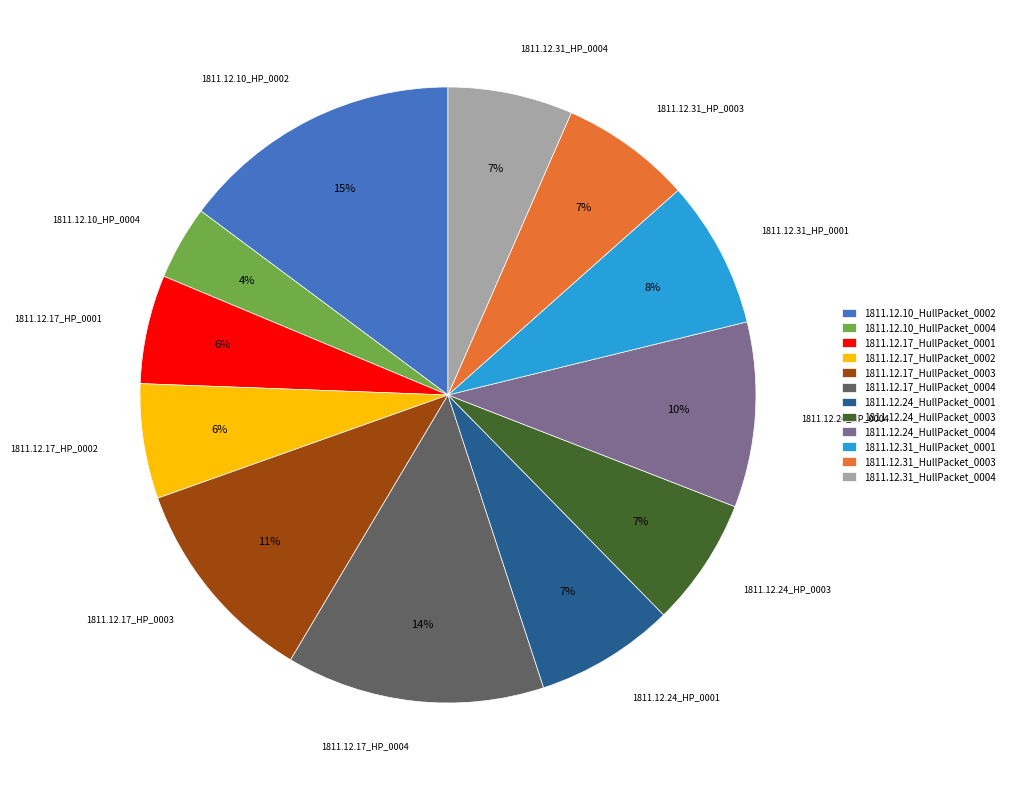

What percentage is the 1811.12.24_HullPacket_0001 slice, to the nearest percent?

7%